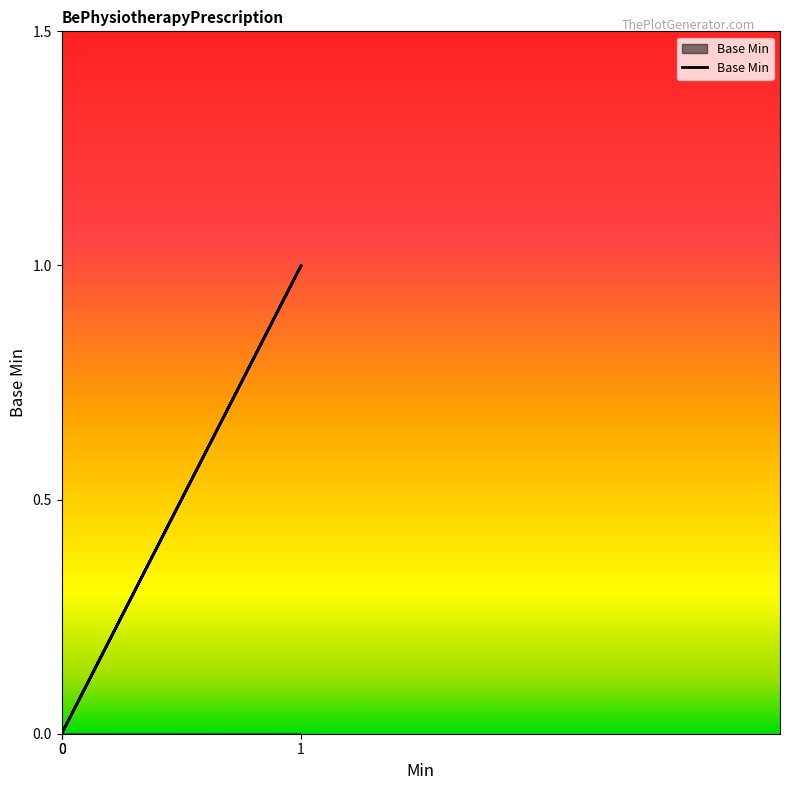

Does the chart display data point markers on the line(s)?

No